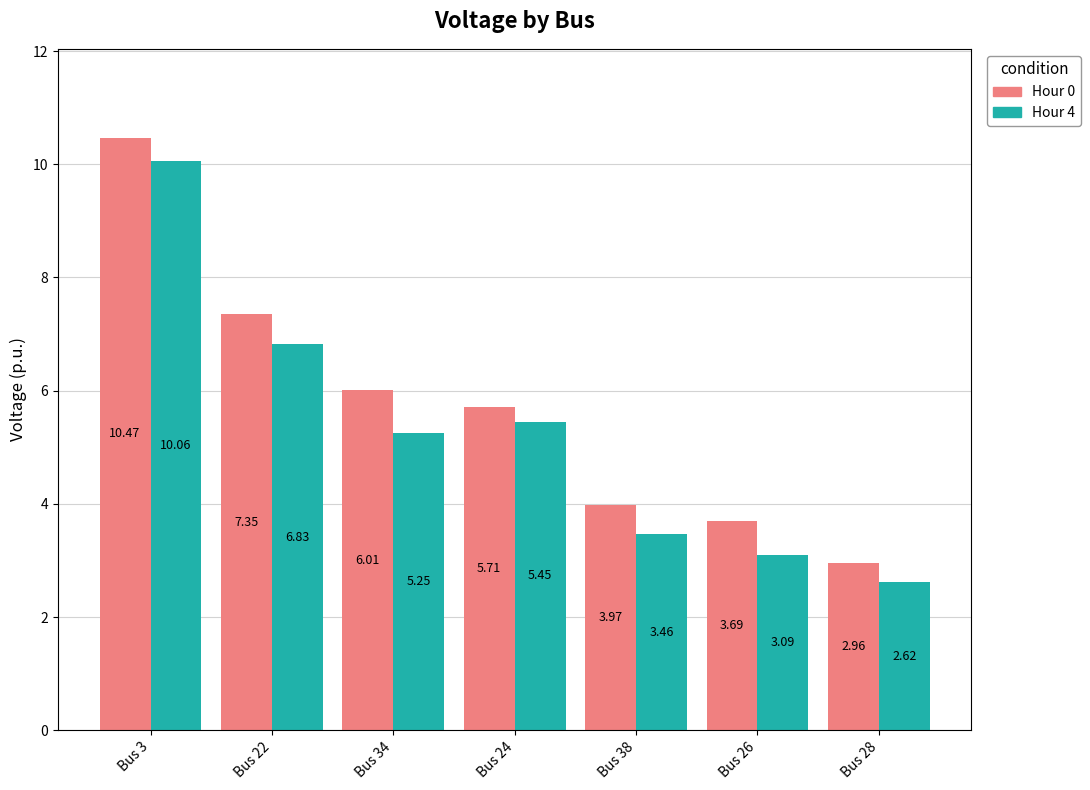

Is it true that Hour 0 equals 3.7 at Bus 26?

True